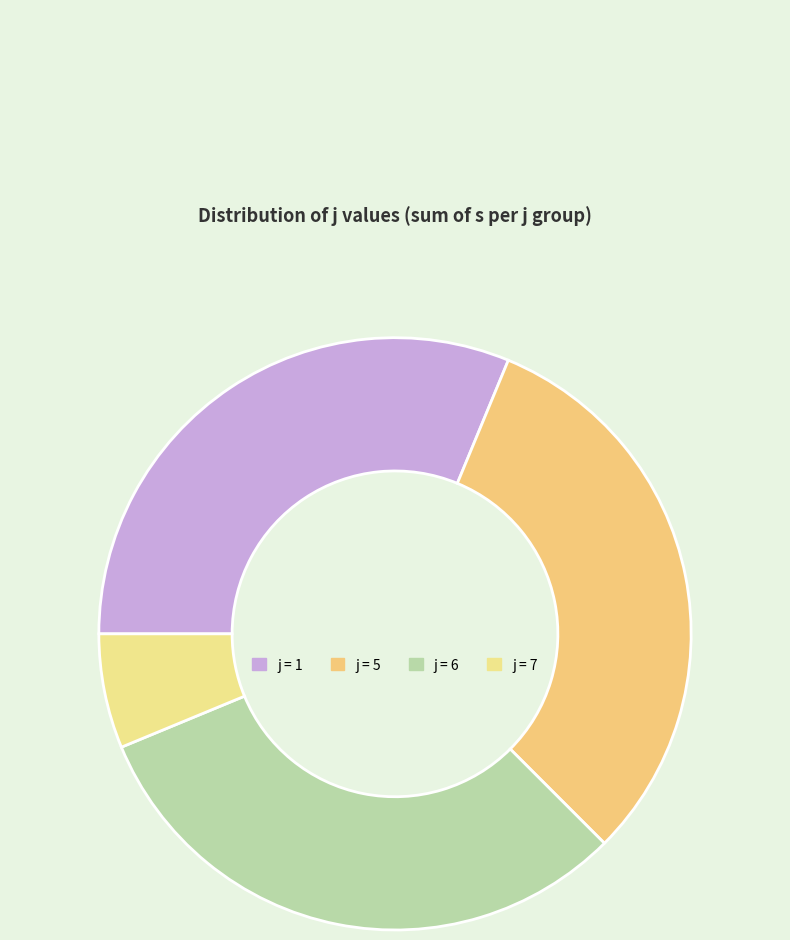

To the nearest percent, what is the difference between the largest and smallest slice percentages?

25%